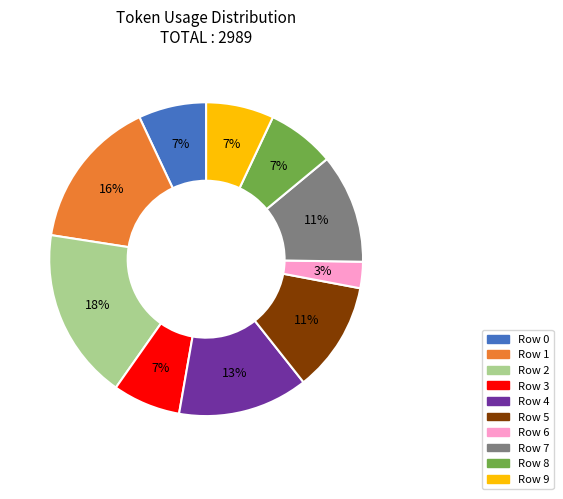

The Row 0 slice represents 1% of the pie. True or false?

False